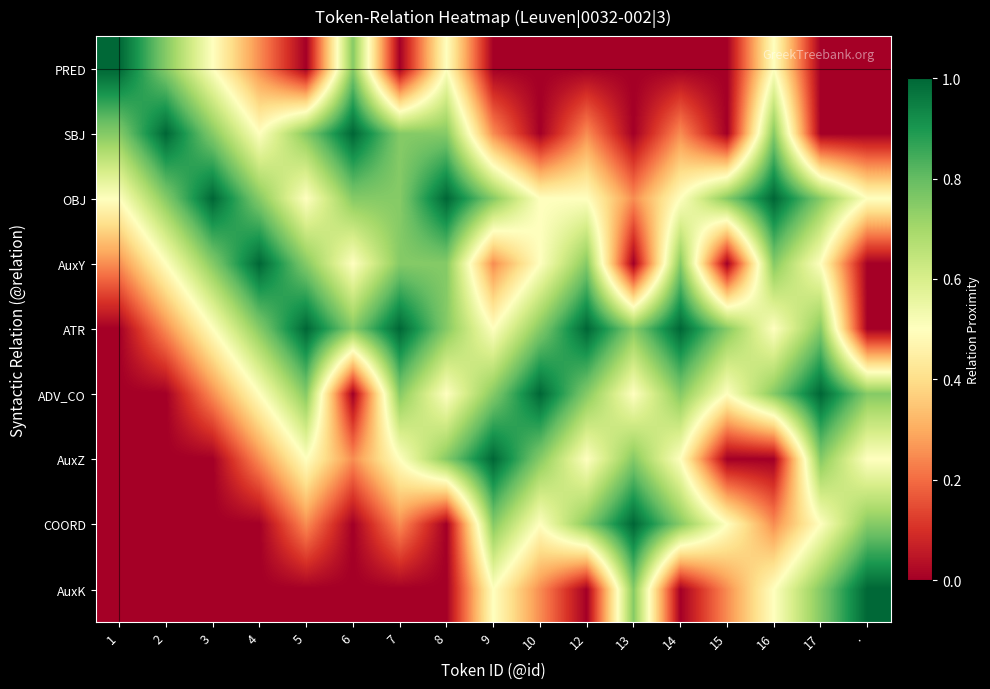

Rank the series by their maximum value, from lowest to highest.

PRED, SBJ, OBJ, AuxY, ATR, ADV_CO, AuxZ, COORD, AuxK